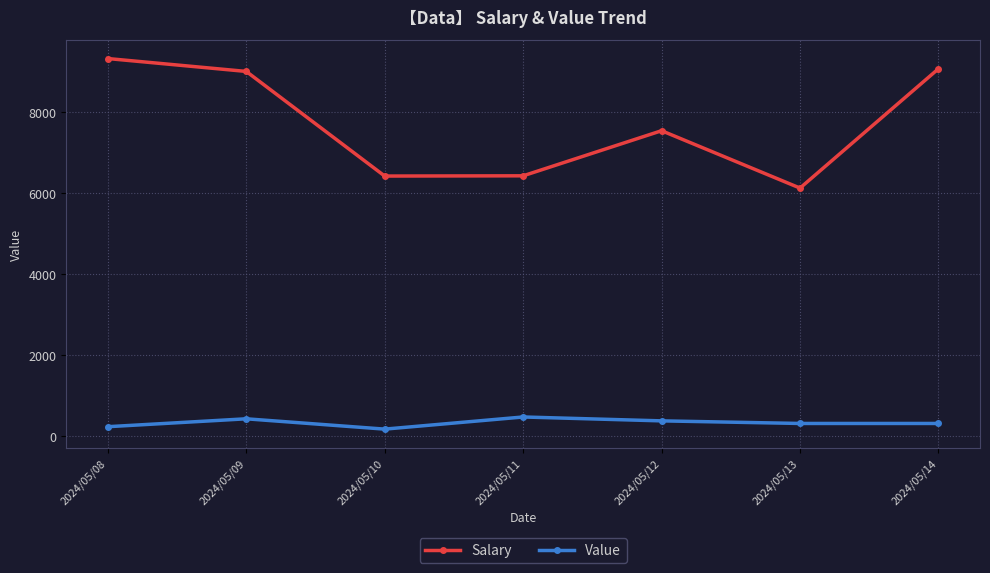

In Salary, how many points are higher than both neighbors (excluding endpoints)?

1